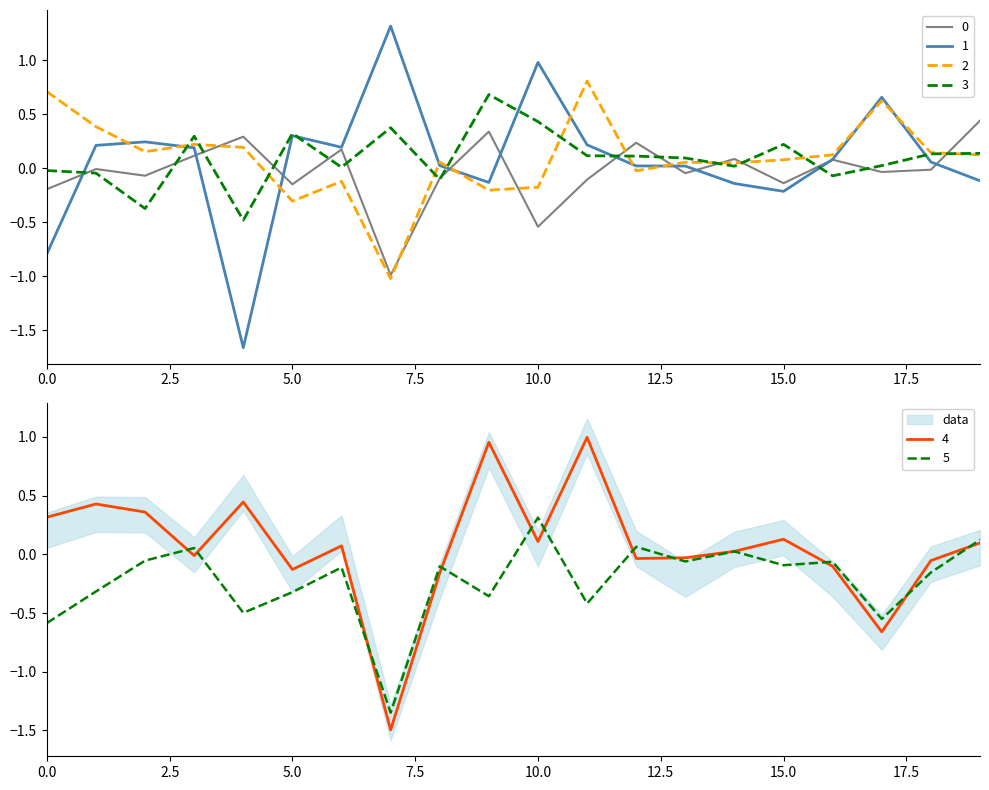

How many values in 0 are below zero?

12